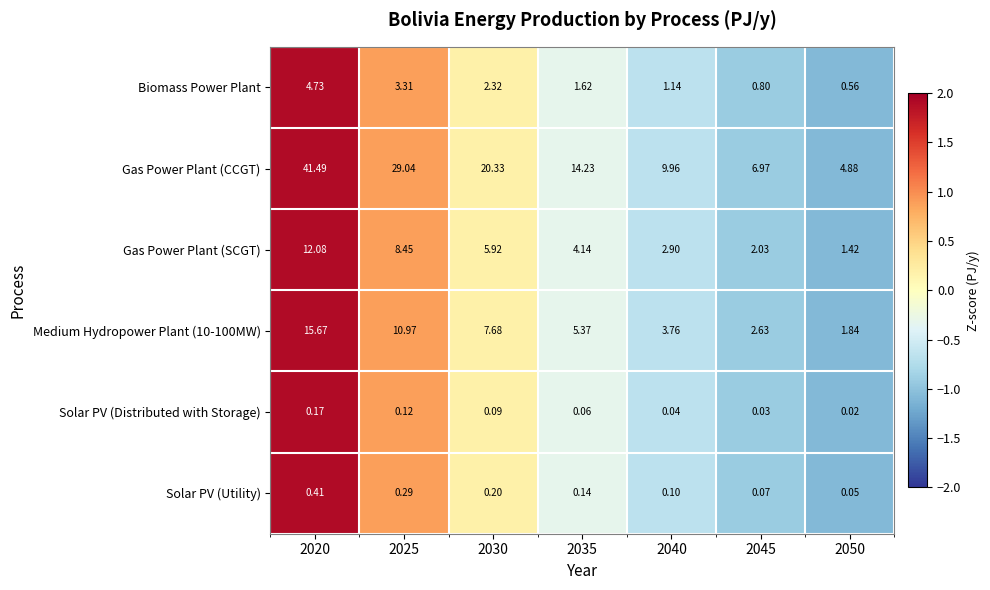

Which series has the largest range (max minus min)?

Gas Power Plant (CCGT)